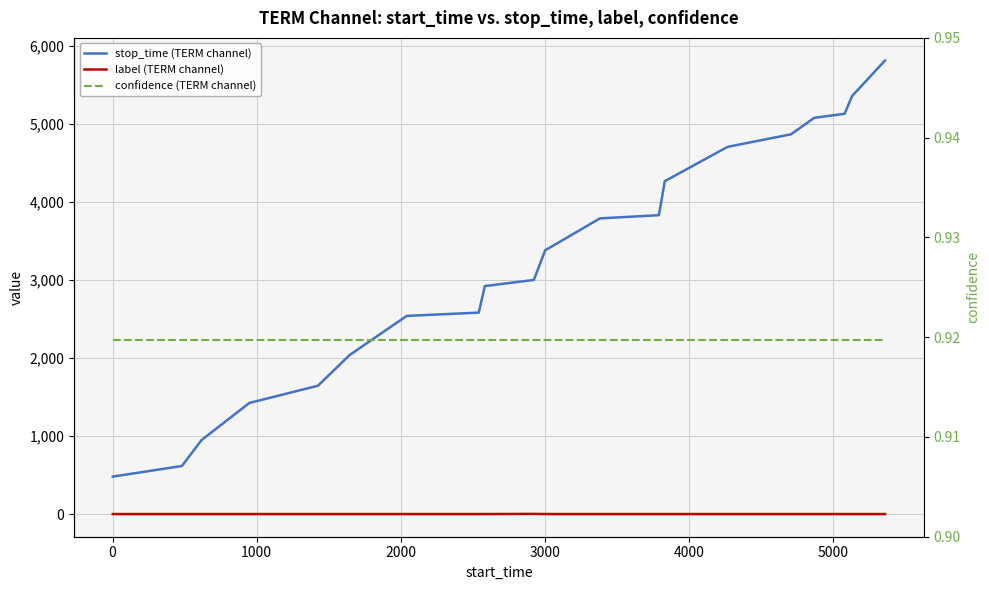

The stop_time (TERM channel) series shows 9563.0 at 19. True or false?

False